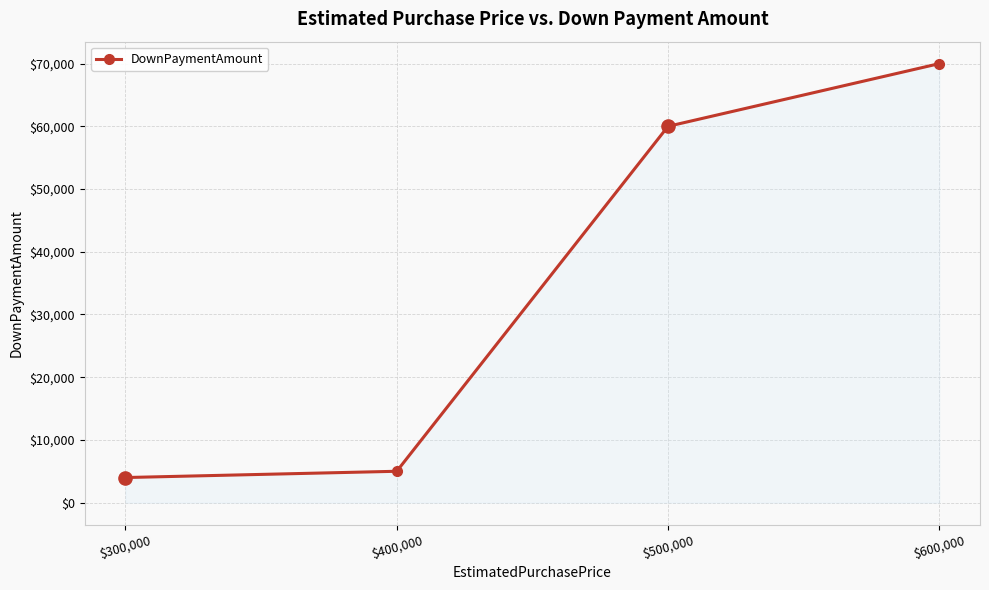

Which has a higher value, $400,000 or $600,000?

$600,000